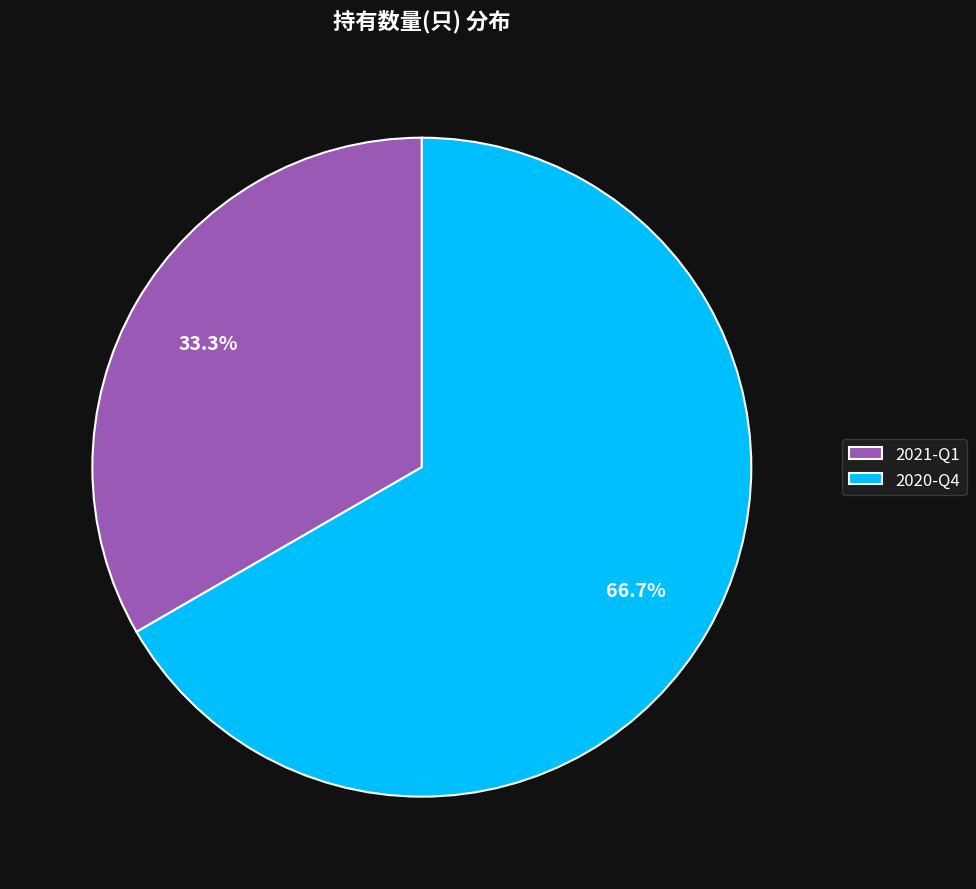

Is there any slice that represents more than half of the pie?

Yes